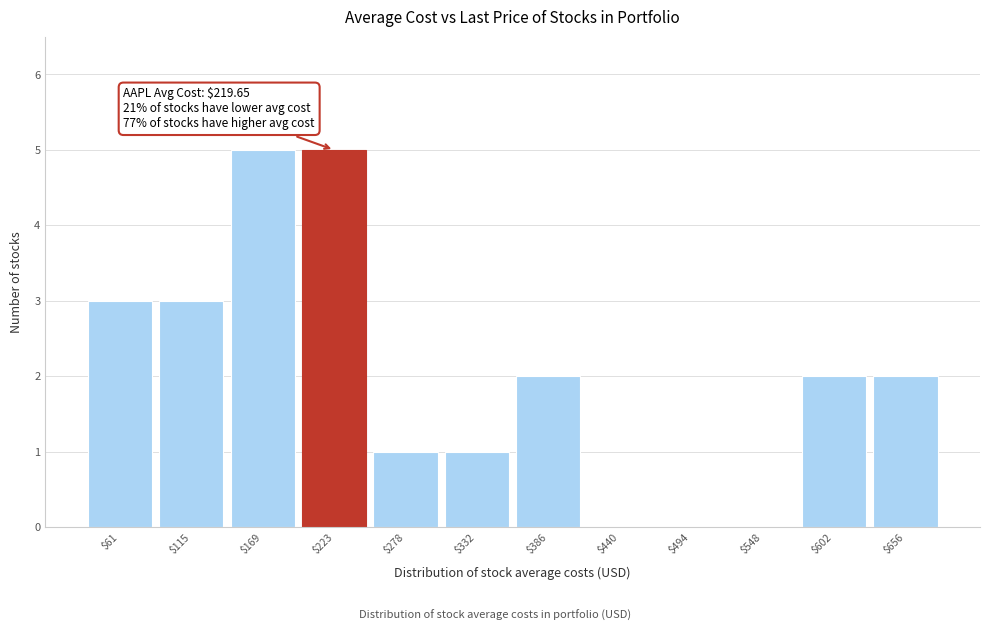

Is it true that the value at $115 is 3?

True